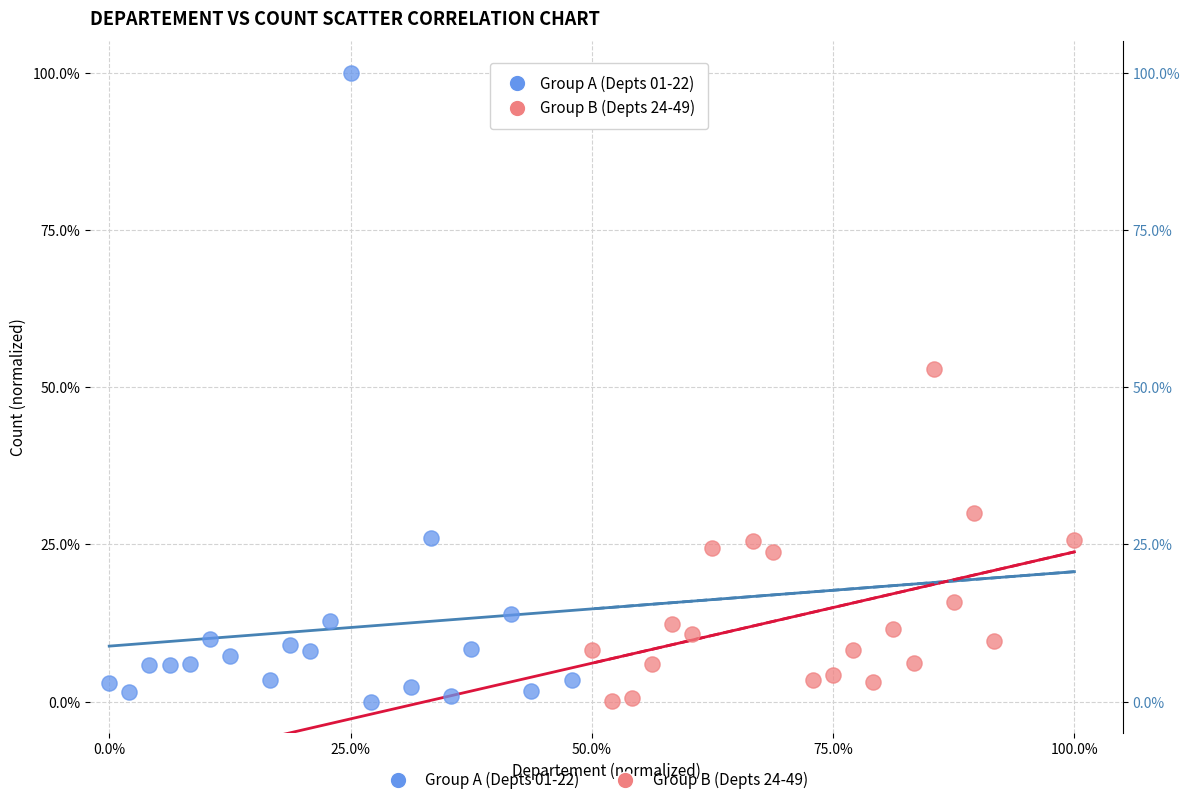

Which series has the largest Y range (max minus min)?

Group A (Depts 01-22)